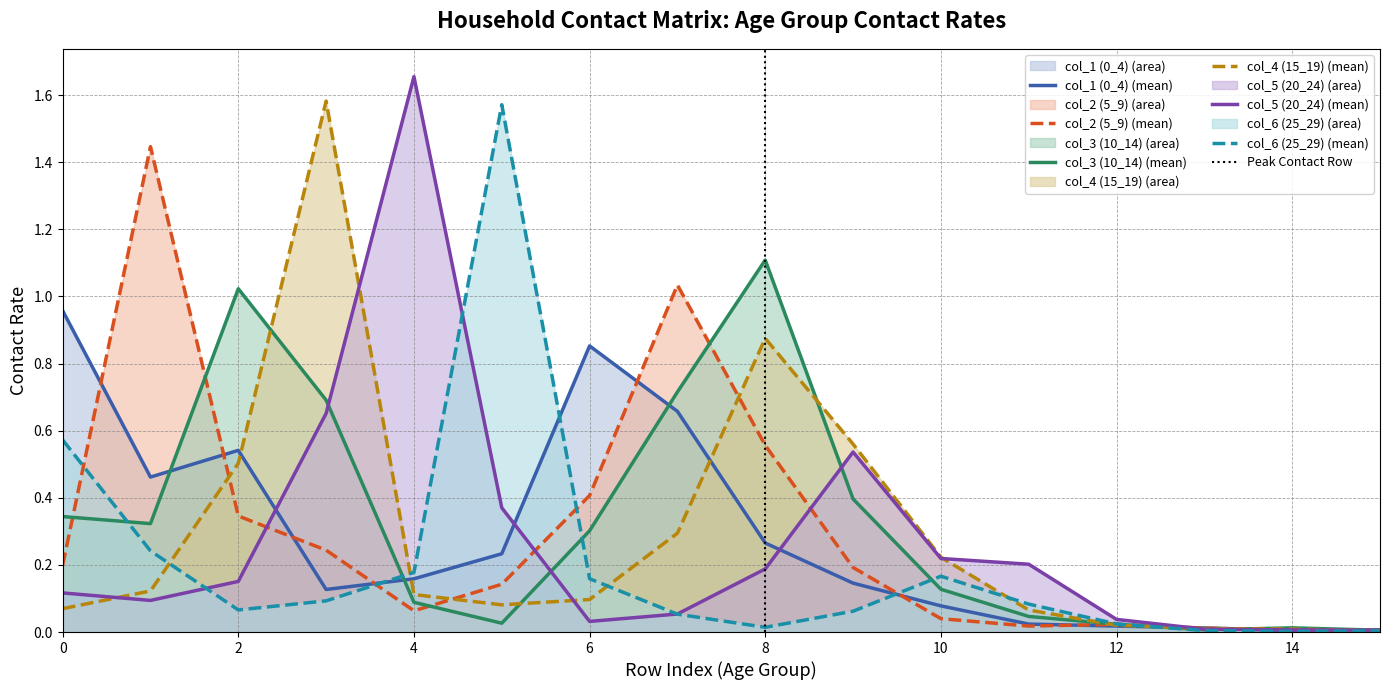

The col_2 (5_9) (mean) series shows 0.2 at 0. True or false?

True